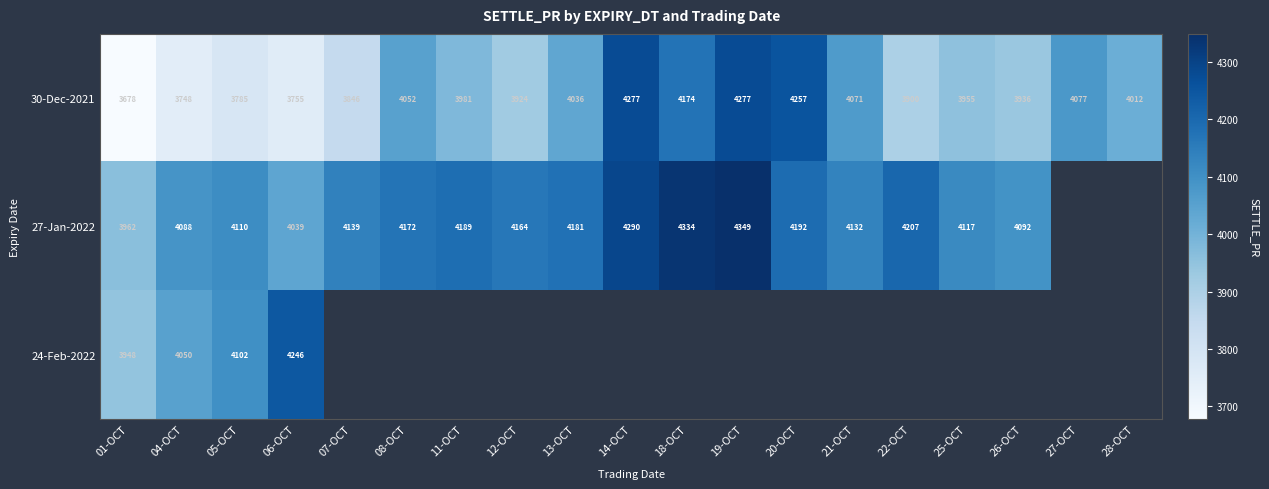

At how many categories does at least one series exceed 4040?

17